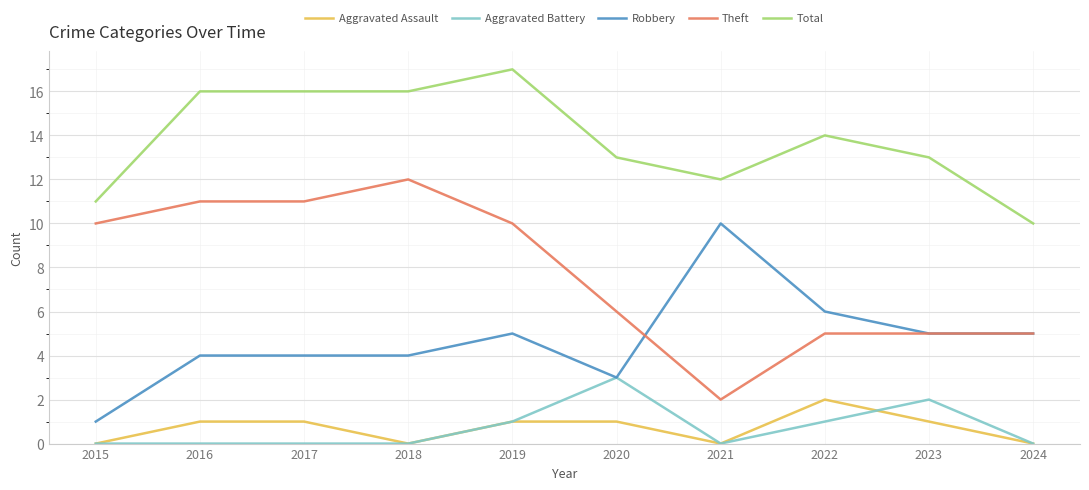

True or false: Aggravated Assault and Theft intersect in this chart.

False